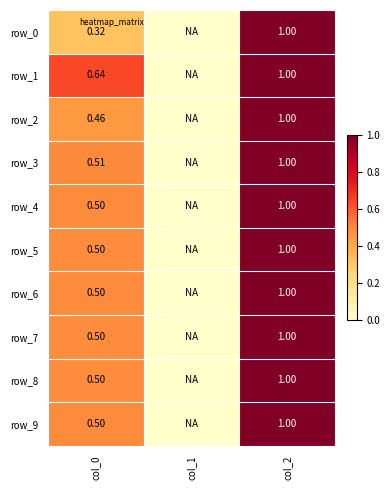

Which series has the largest total across all categories?

row_1